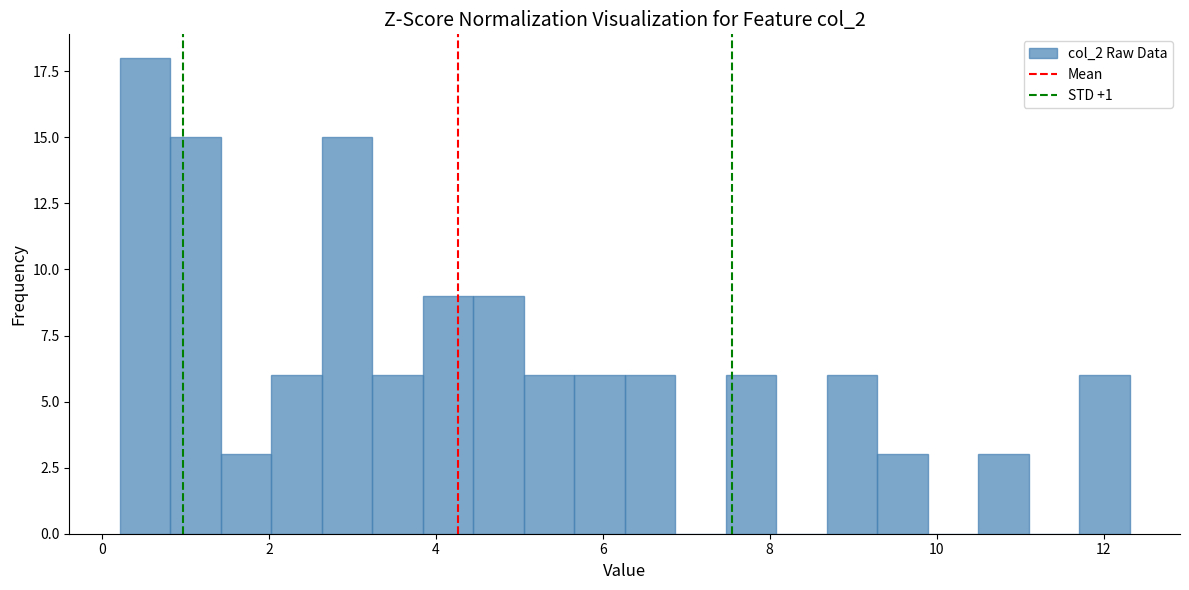

Around what value on the x-axis is the tallest bar? Give the approximate position of its centre, as read against the axis.

0.6